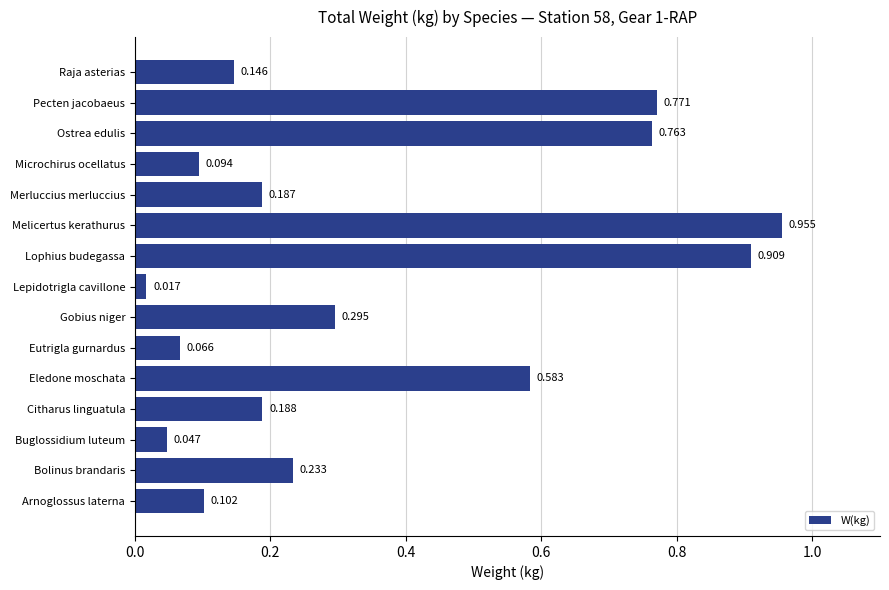

Which label corresponds to the largest value in the chart?

Melicertus kerathurus